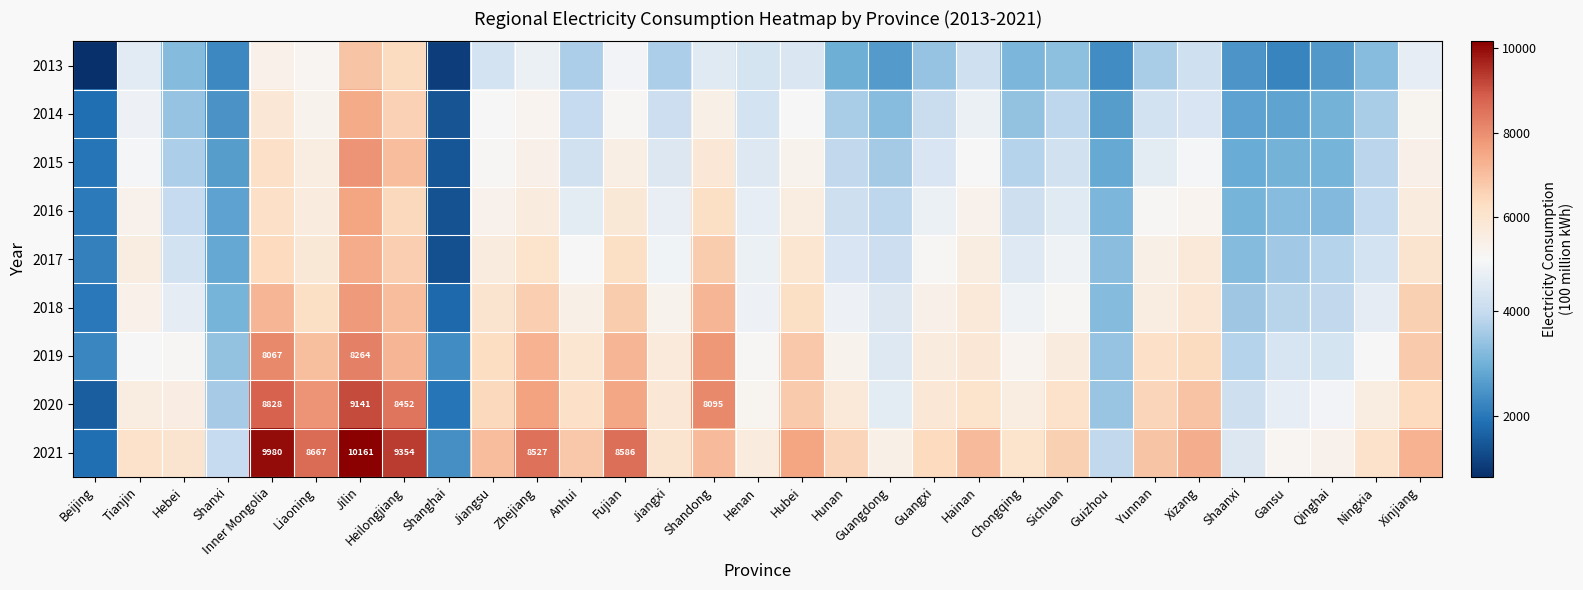

Is it true that 2021 equals 8527.0 at Zhejiang?

True